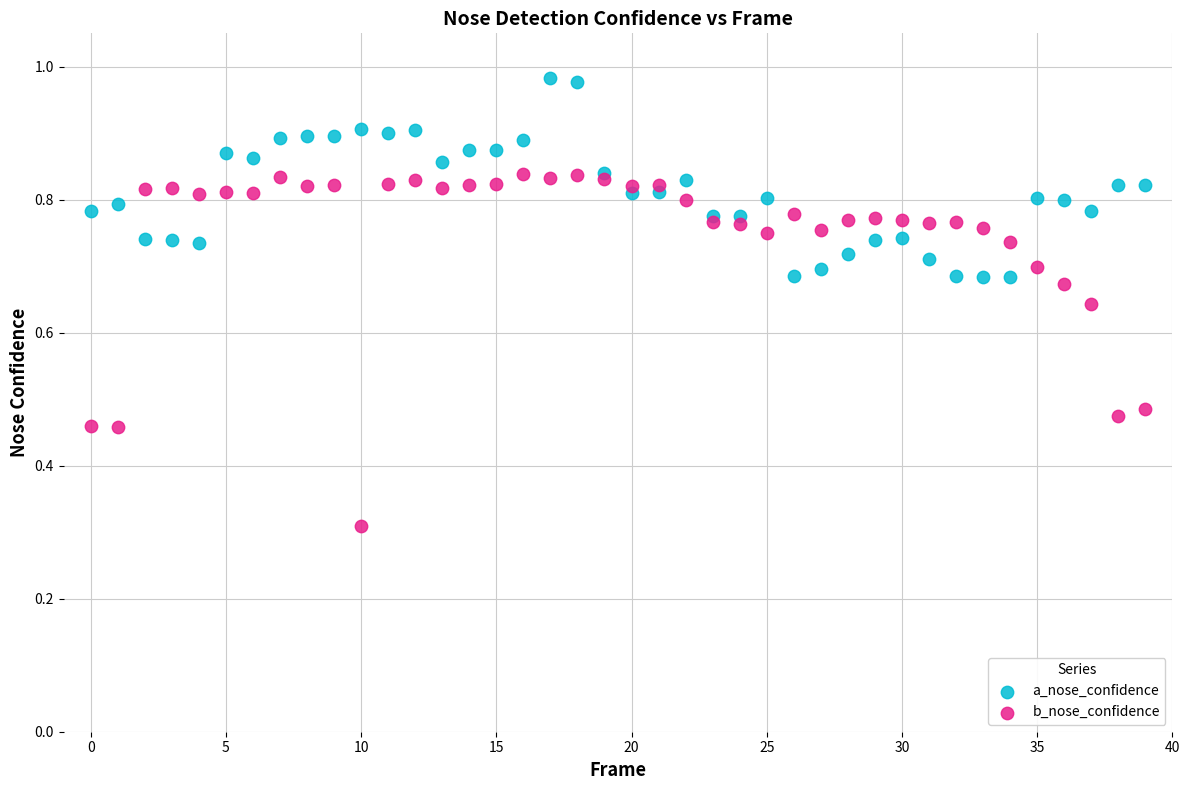

Which series contains the highest Y value?

a_nose_confidence